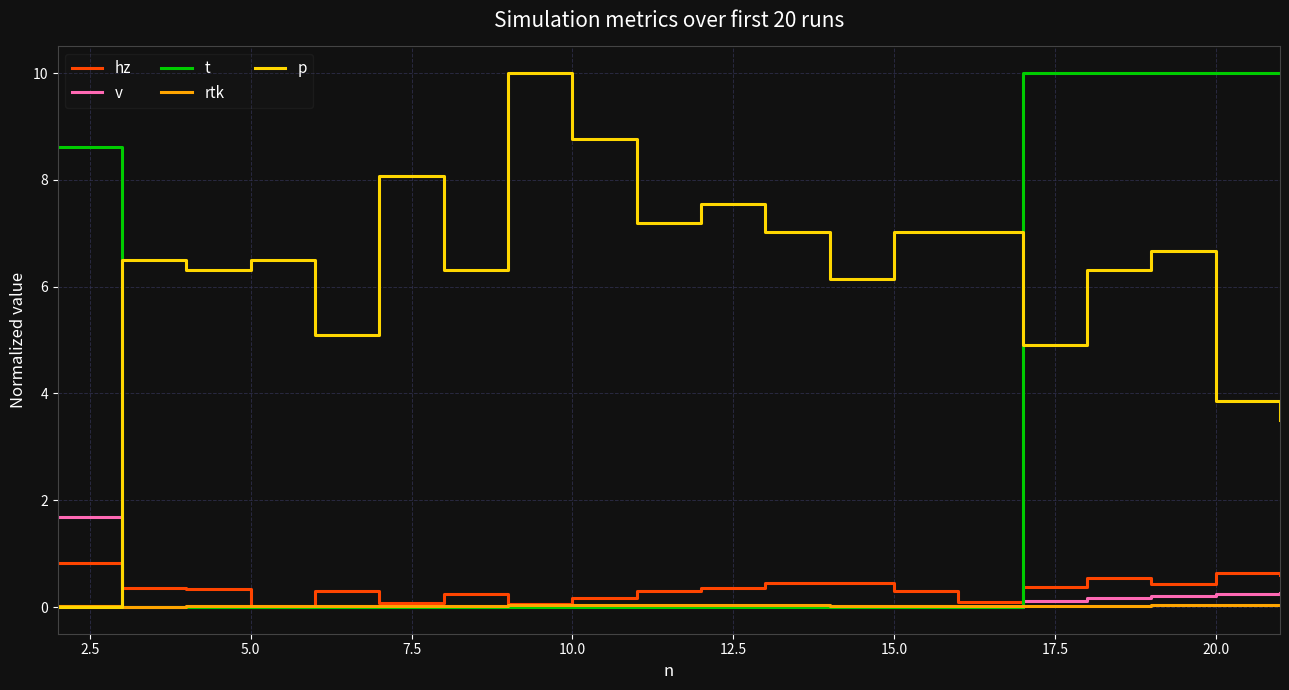

Which series has the largest total across all categories?

p